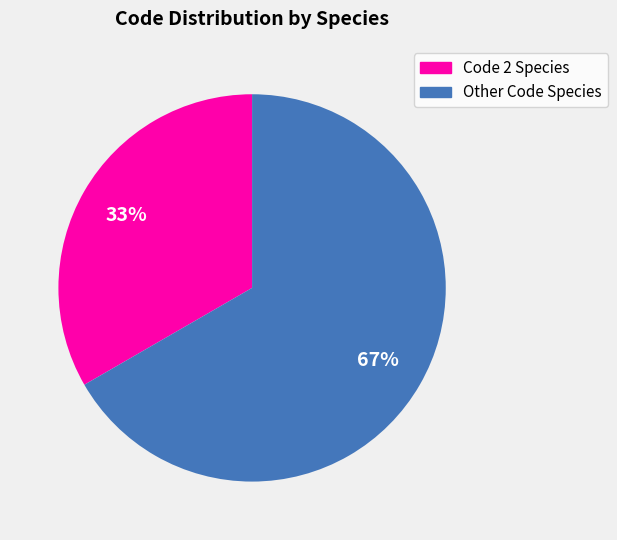

To the nearest percent, what is the average slice percentage?

50%